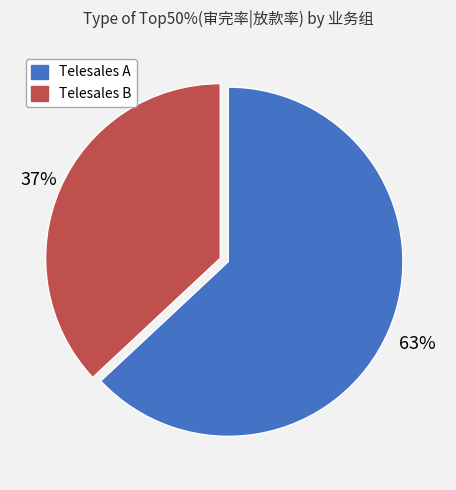

Which category has the smallest portion of the pie?

Telesales B